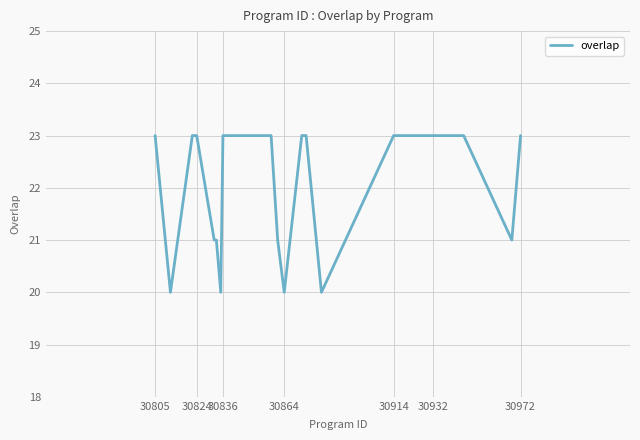

What is the difference between the maximum and minimum values?

3